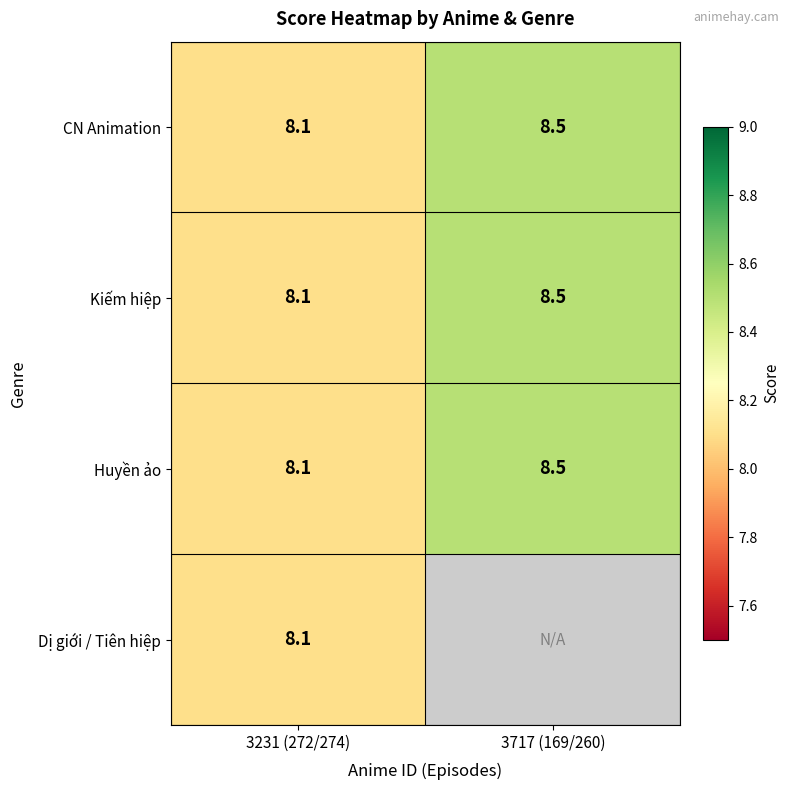

What is the difference between the CN Animation values at 3717 (169/260) and 3231 (272/274)?

0.4